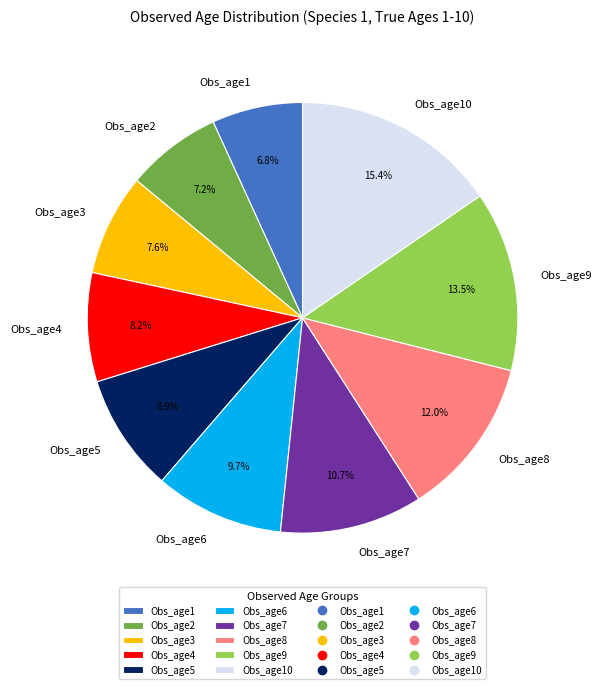

What percentage is the Obs_age2 slice, to the nearest percent?

7%